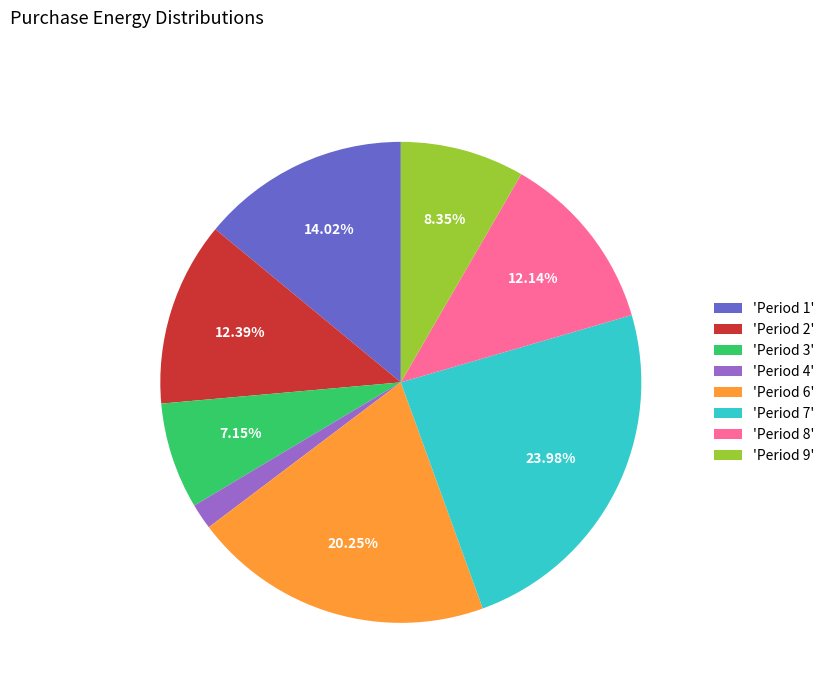

Count the number of slices in the pie.

8